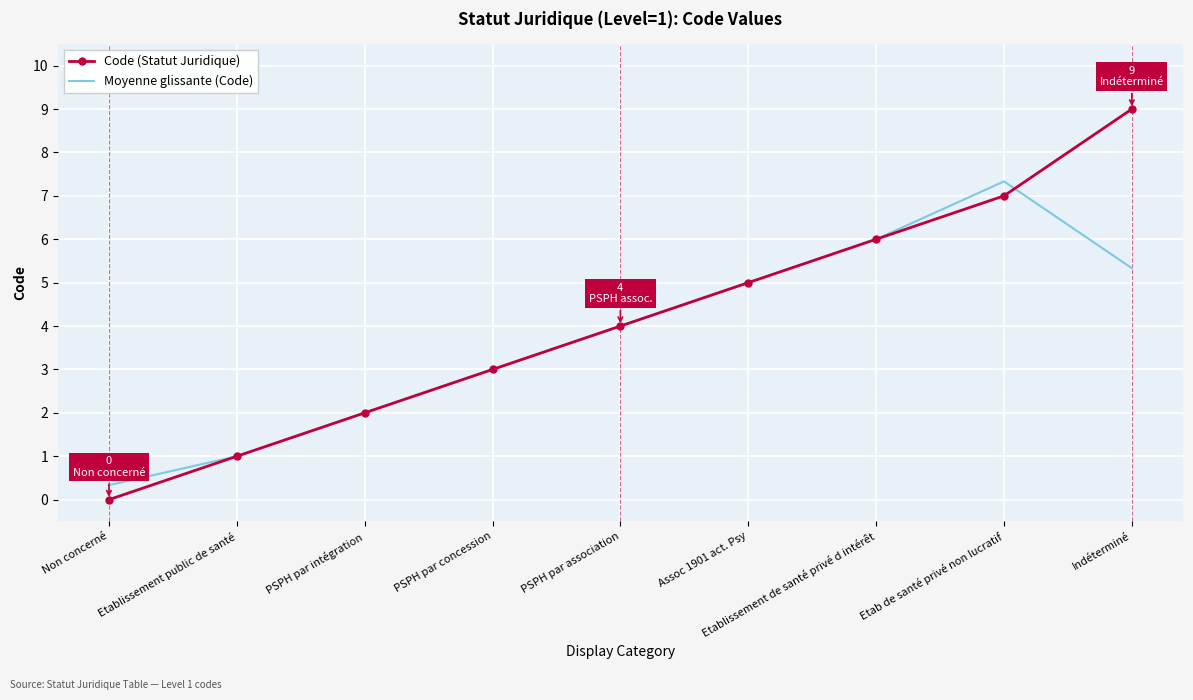

What position from the right is Assoc 1901 act. Psy?

4